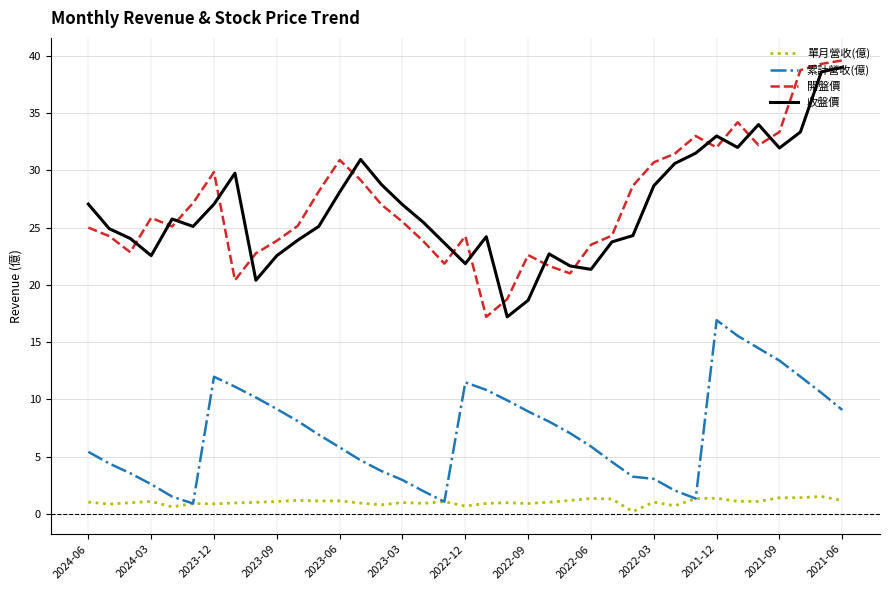

What are all the series names shown in the legend?

單月營收(億), 累計營收(億), 開盤價, 收盤價